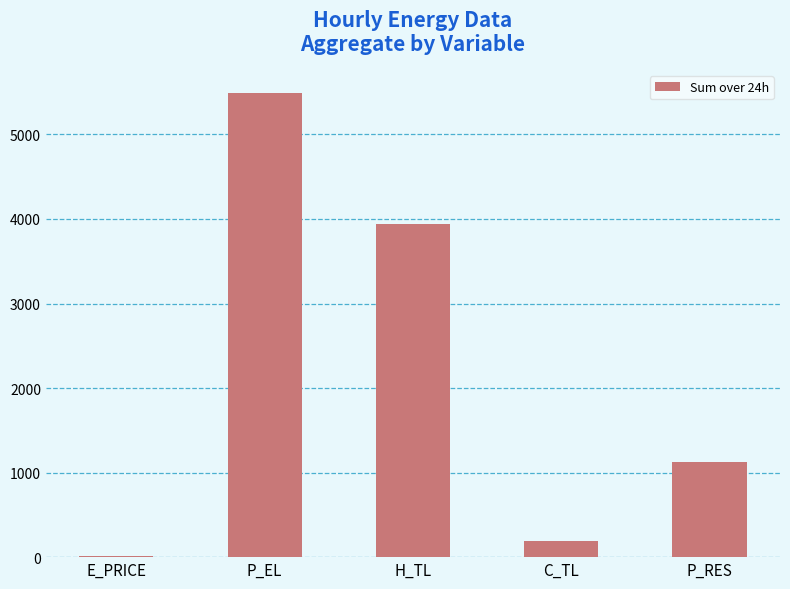

What position from the left is P_RES?

5